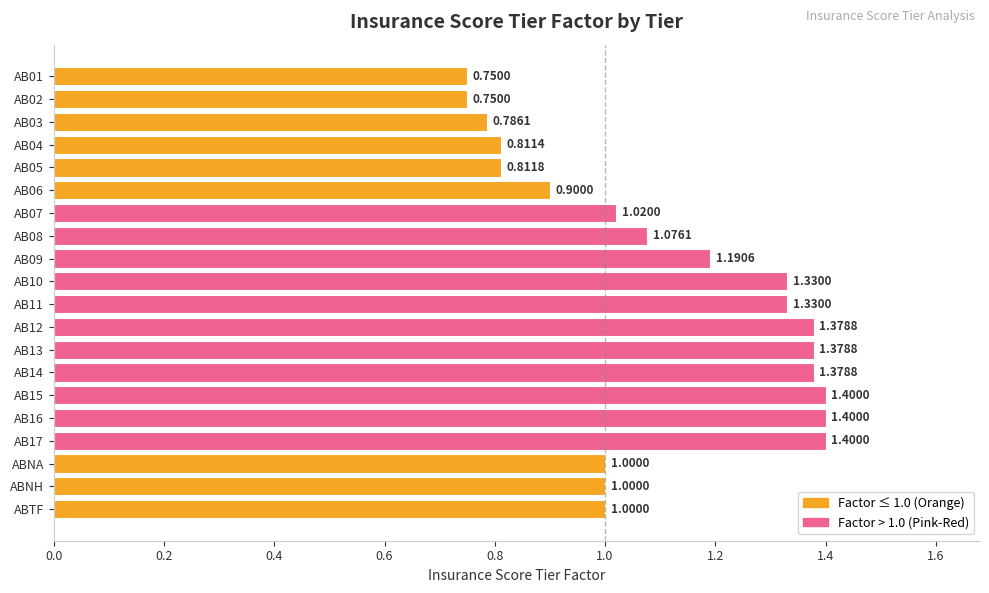

How many distinct data groups are displayed?

1